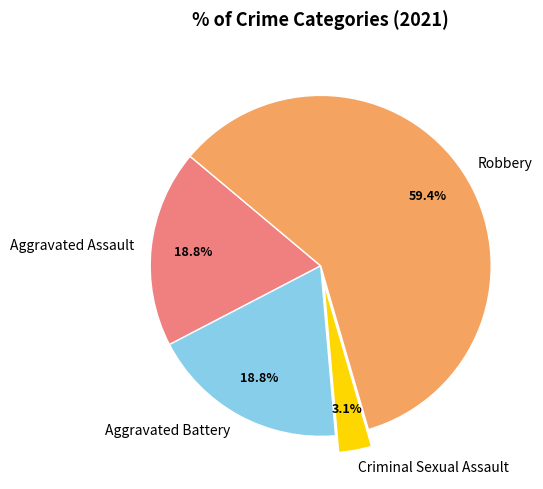

Is the sum of Aggravated Battery and Criminal Sexual Assault greater than half?

No